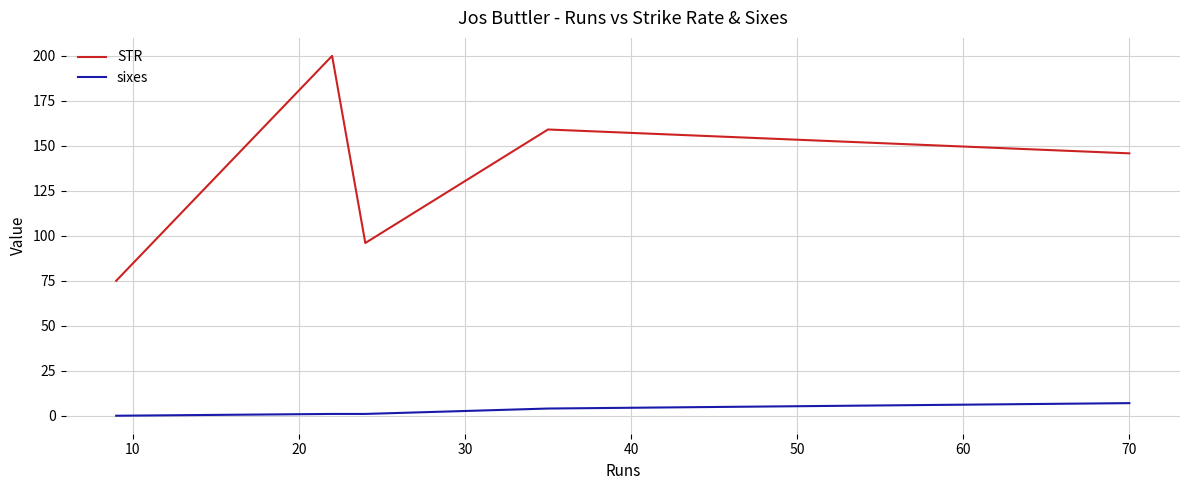

What are all the series names shown in the legend?

STR, sixes